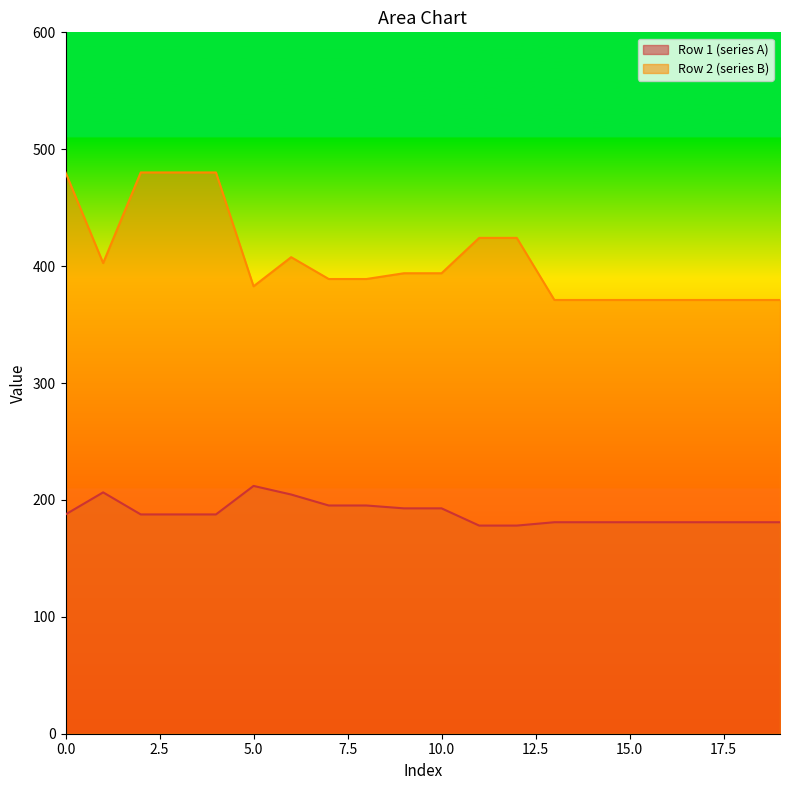

How many data points in Row 2 (series B) are above 393?

10